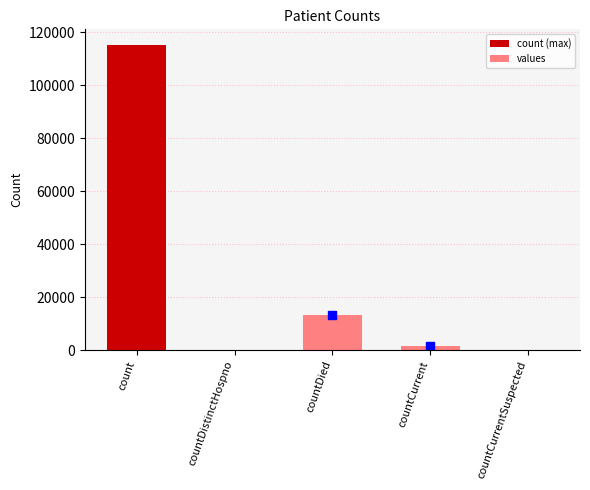

What is the greatest value displayed?

115379